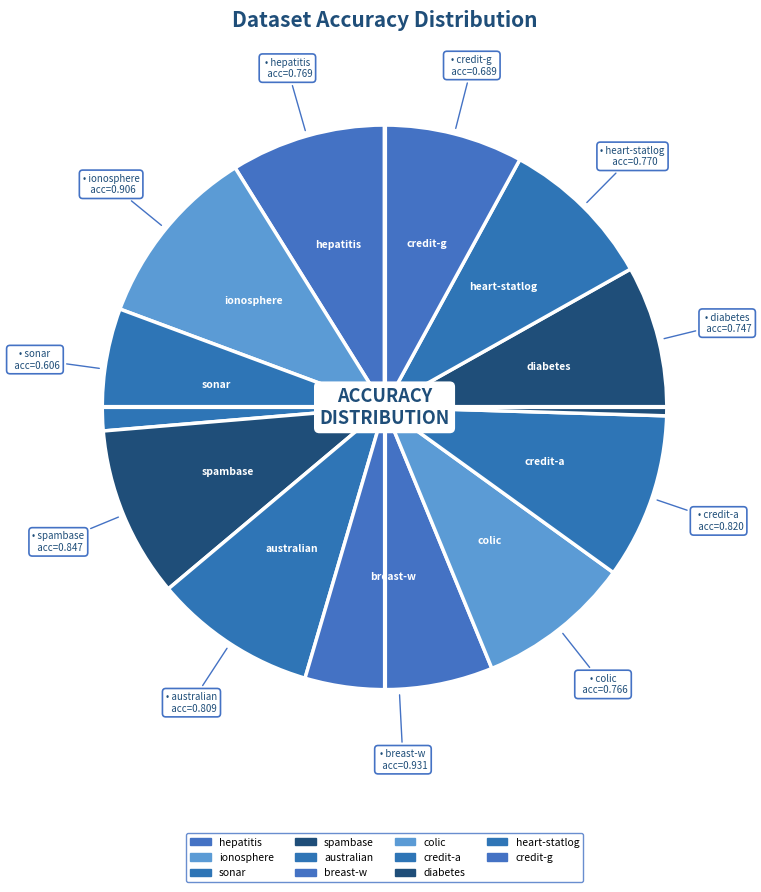

To the nearest percent, what portion does sonar represent?

7%